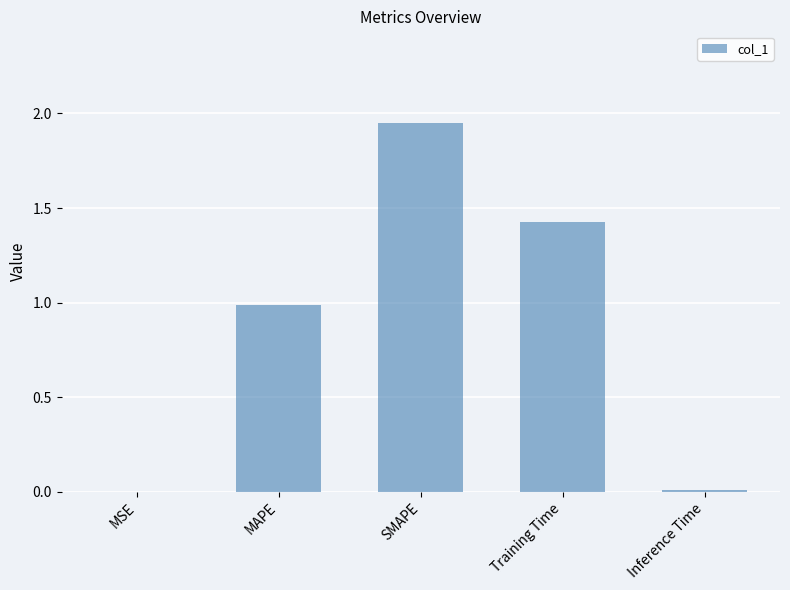

How many data points does each series have?

5